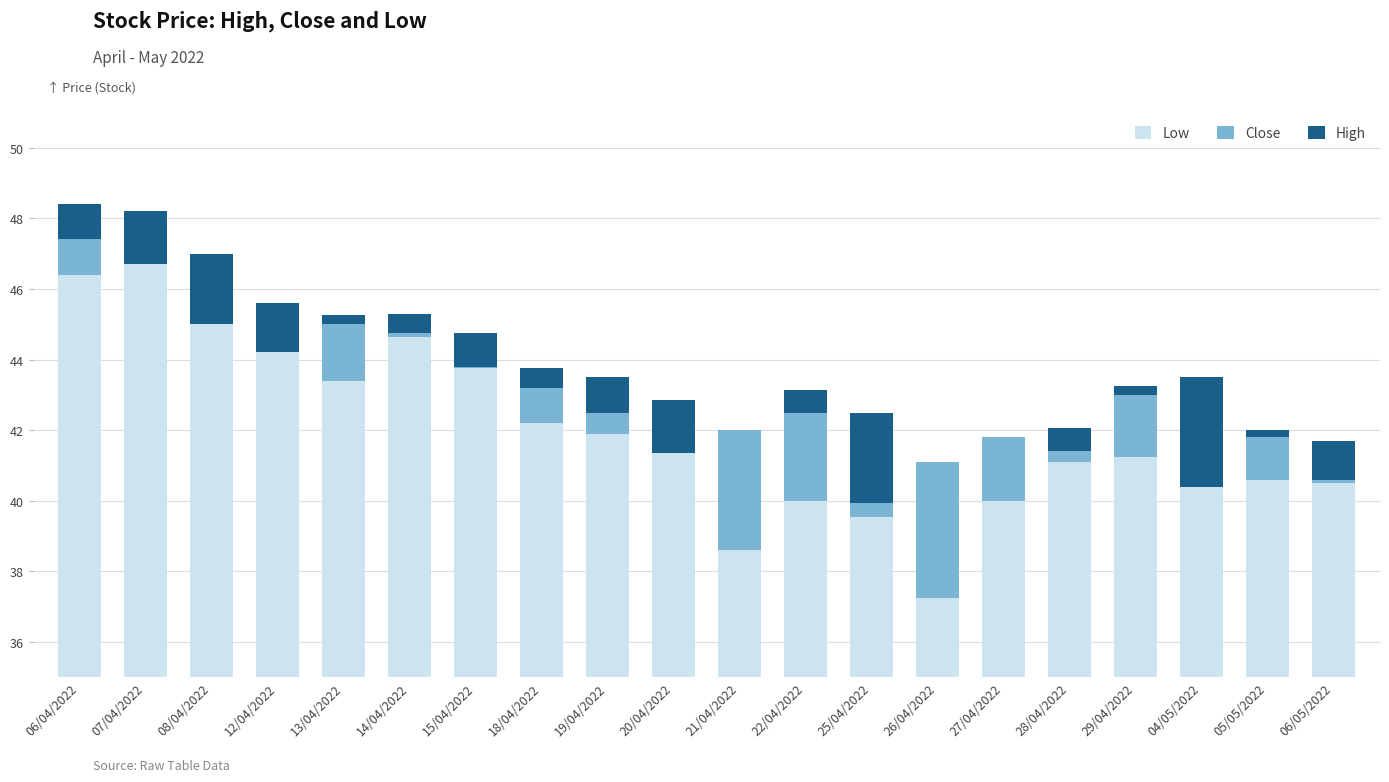

The value of Low at 19/04/2022 is 41.9. True or false?

True